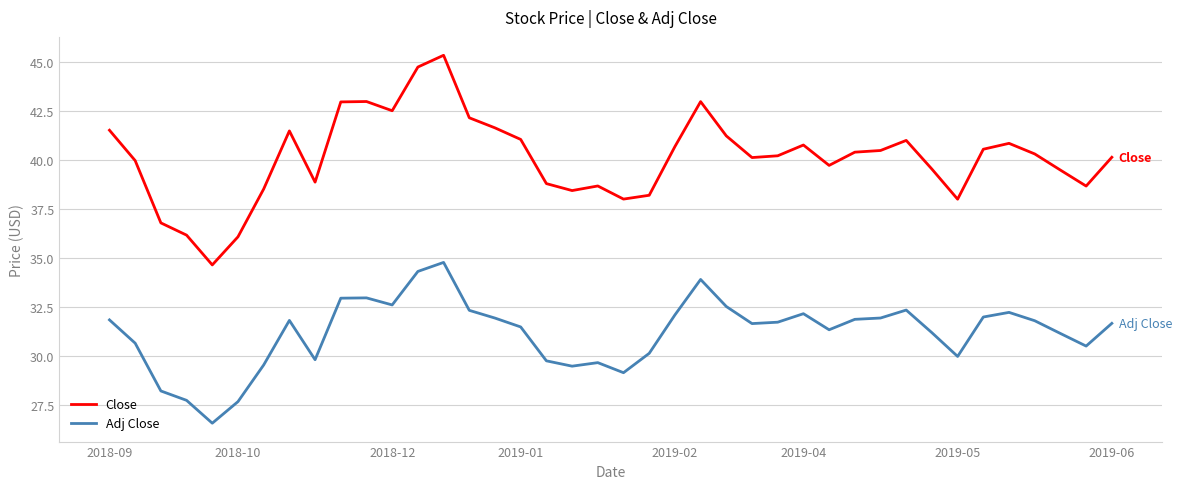

True or false: Close and Adj Close cross at least once.

False